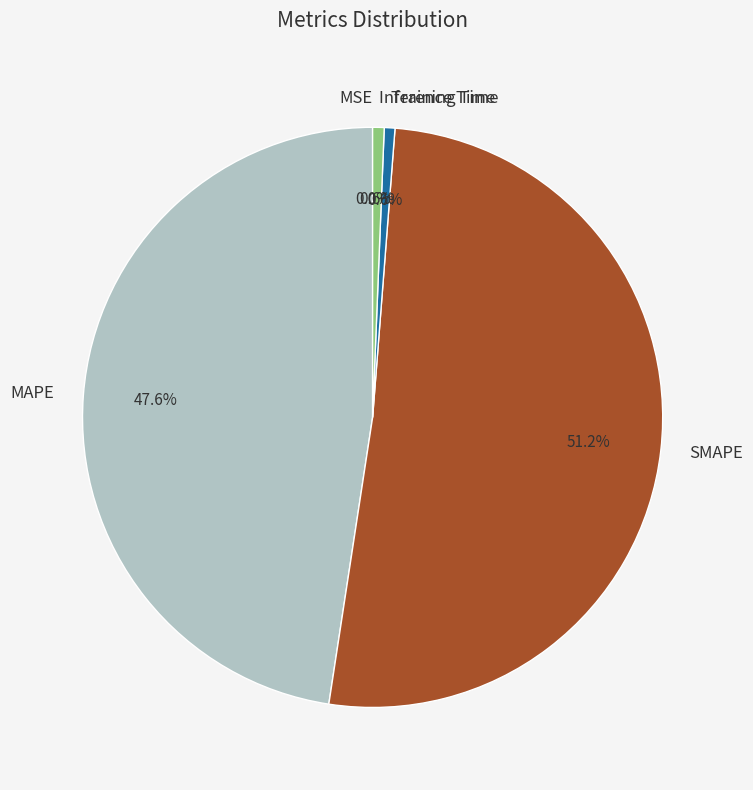

Combined, do Inference Time and SMAPE account for over 50%?

Yes